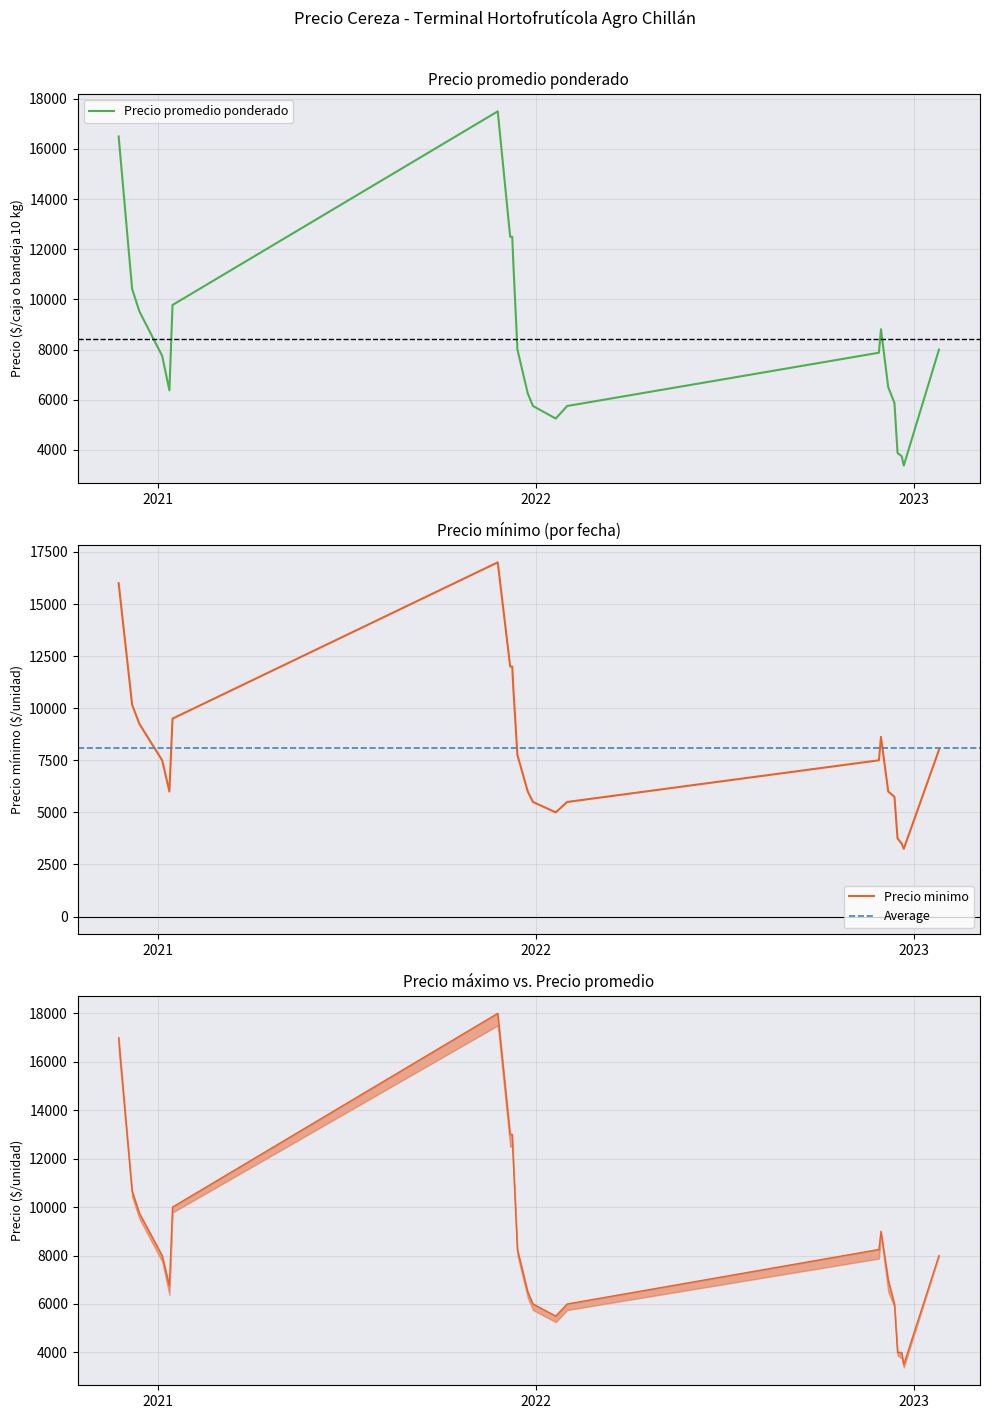

List the series in order of their overall mean, lowest first.

Precio minimo, Precio promedio ponderado, Precio maximo